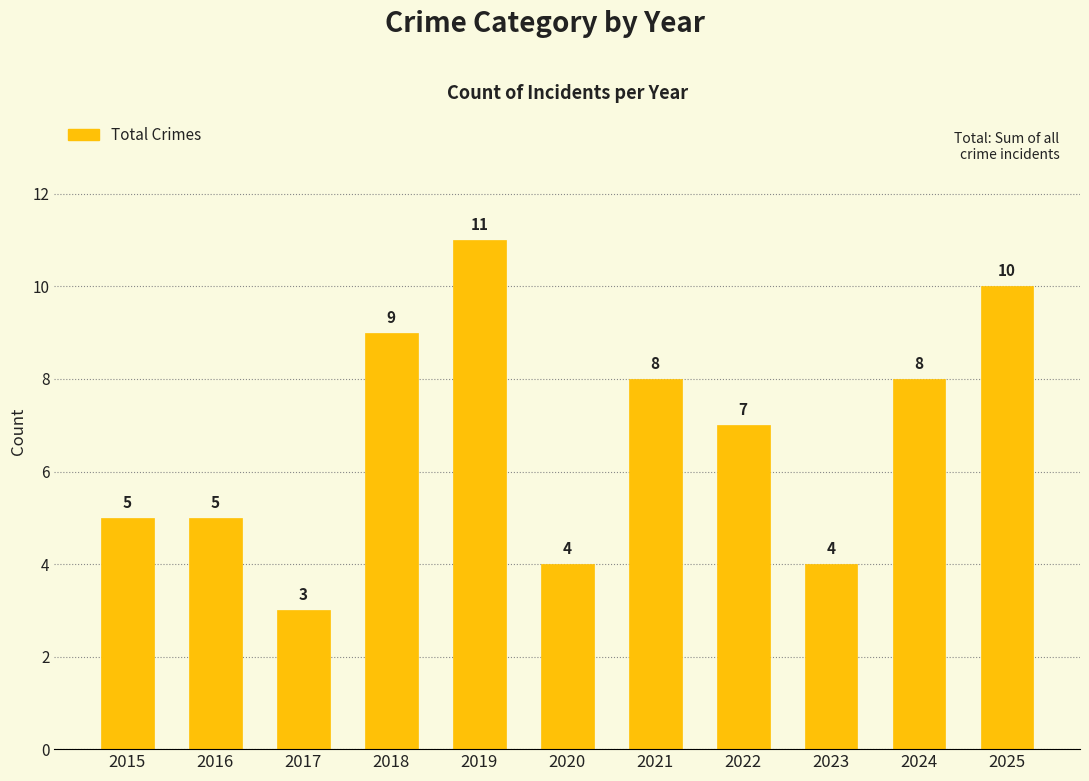

True or false: the data shows 15 at 2019.

False